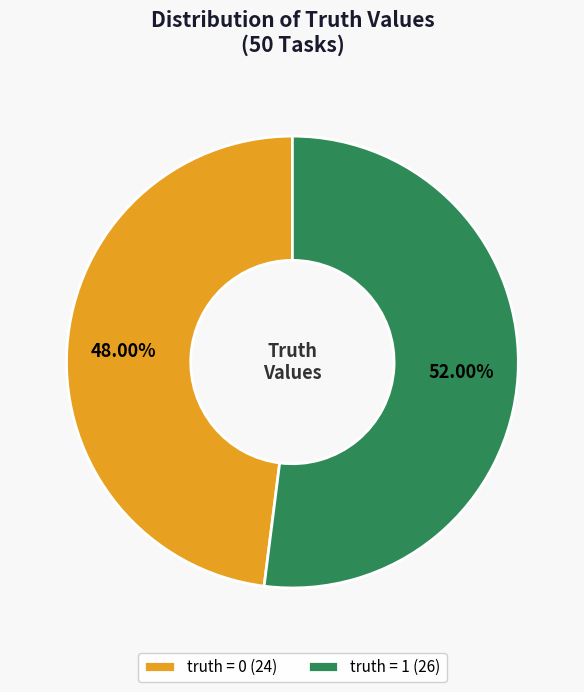

How many segments does this pie chart have?

2